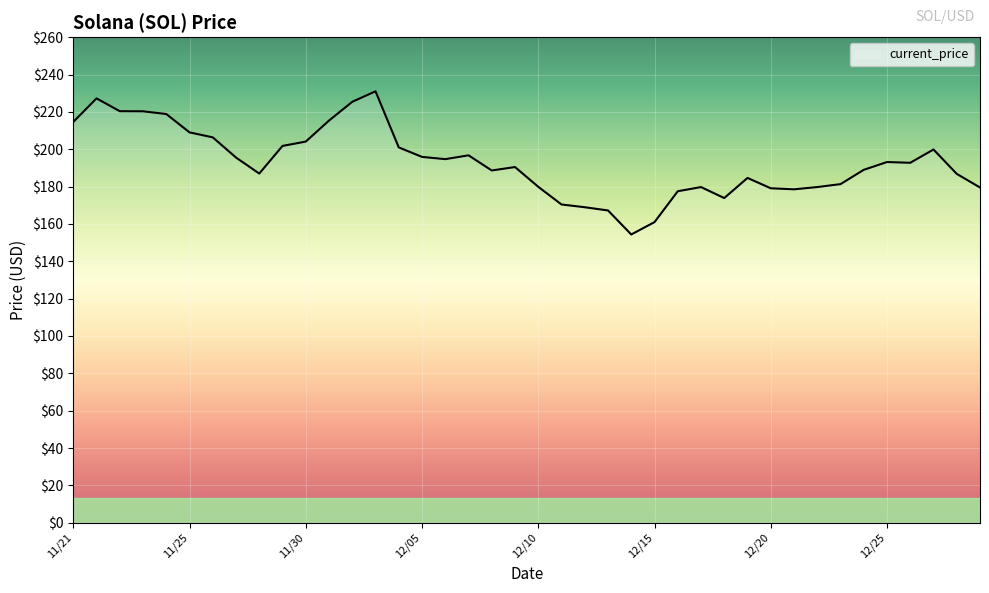

What is the minimum value shown in the chart?

154.3